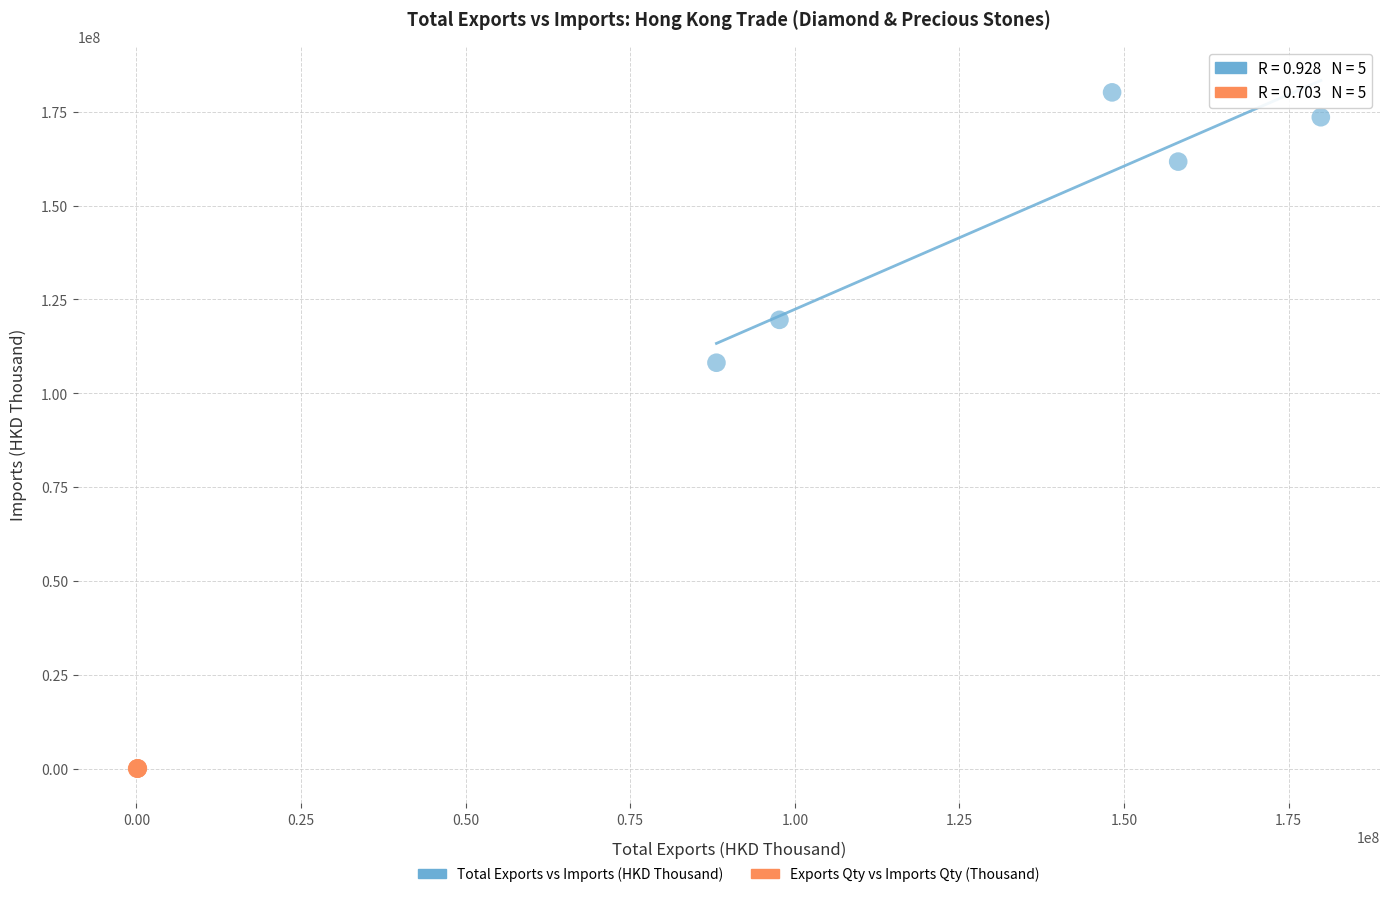

Which series contains the highest Y value?

Total Exports vs Imports (HKD Thousand)